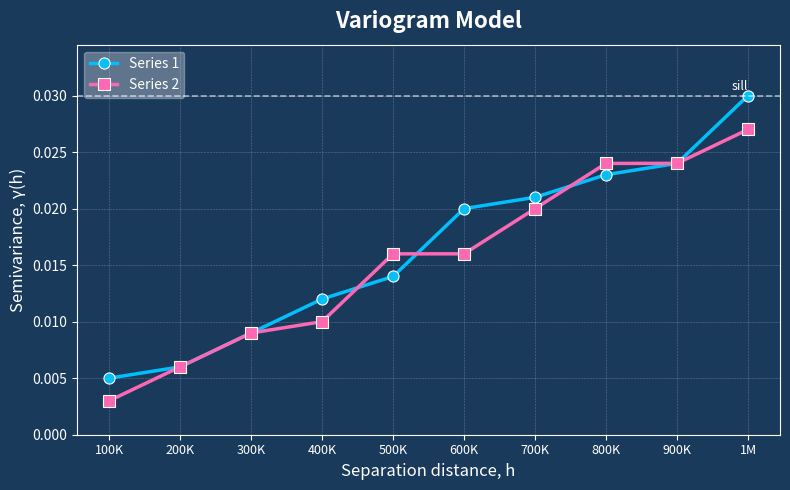

At how many categories does at least one series exceed 0?

10